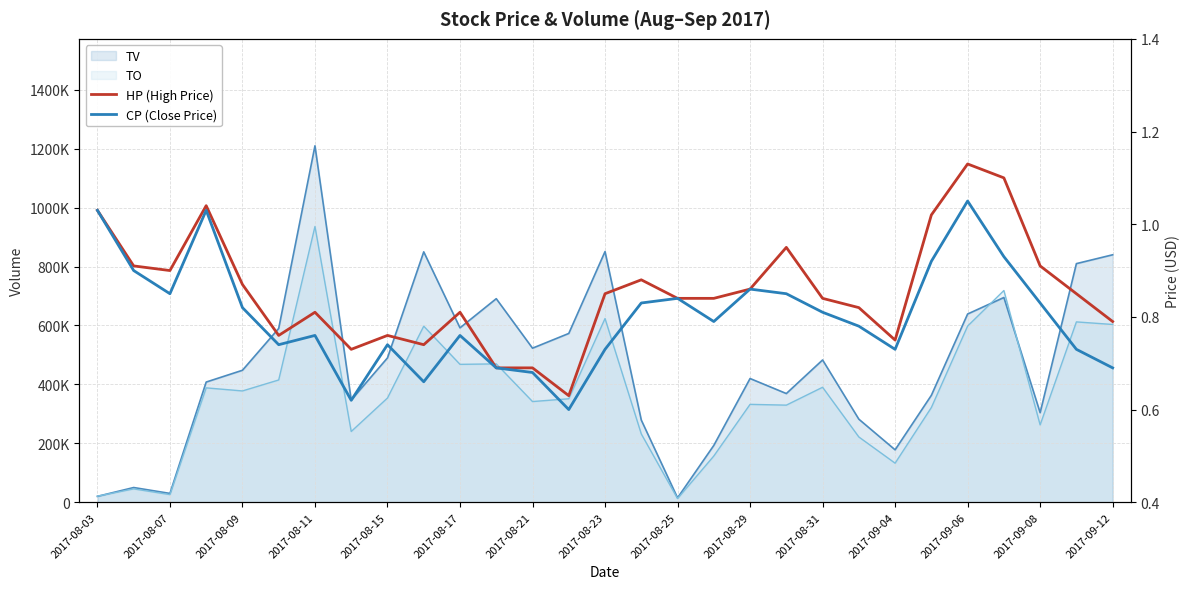

What is the difference between the HP (High Price) values at 20 and 2017-08-11?

0.2